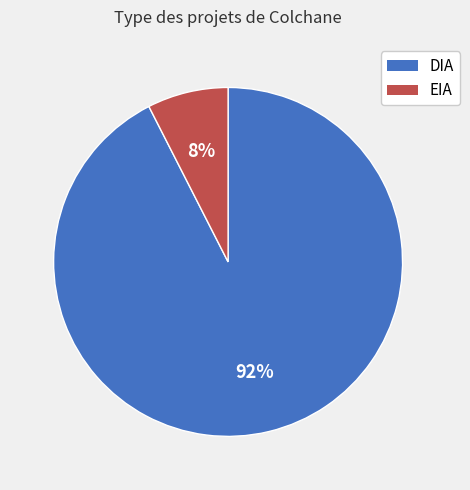

True or false: DIA accounts for 92% of the total.

True